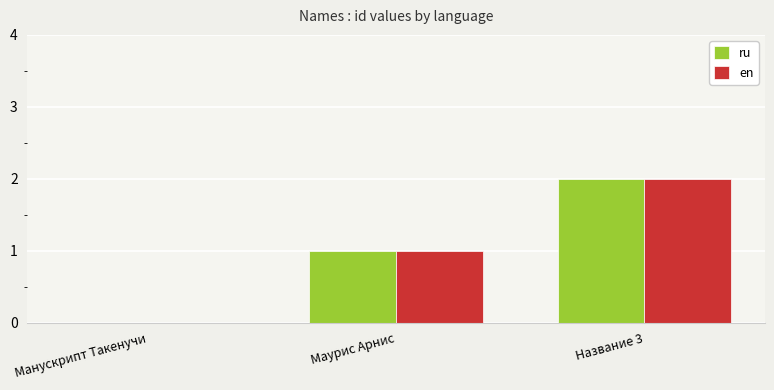

Is it true that ru equals 0 at Манускрипт Такенучи?

True